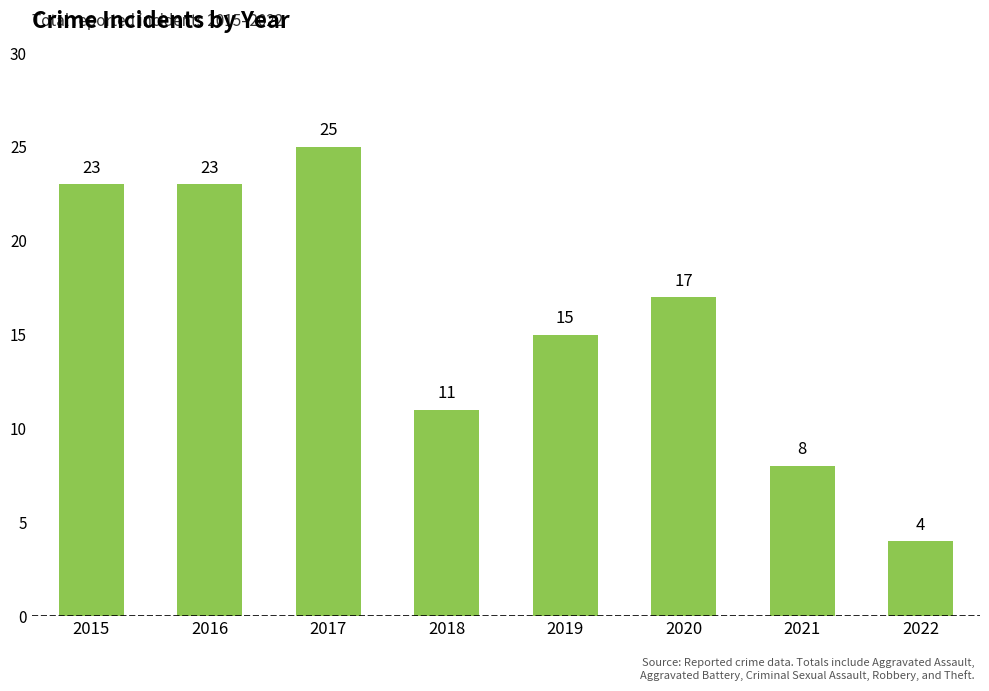

What is the change in value from 2015 to 2018?

-12